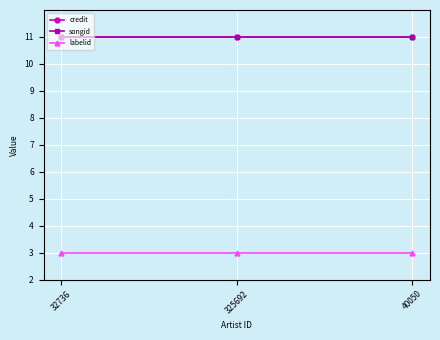

The credit series shows 14.4 at 325692. True or false?

False